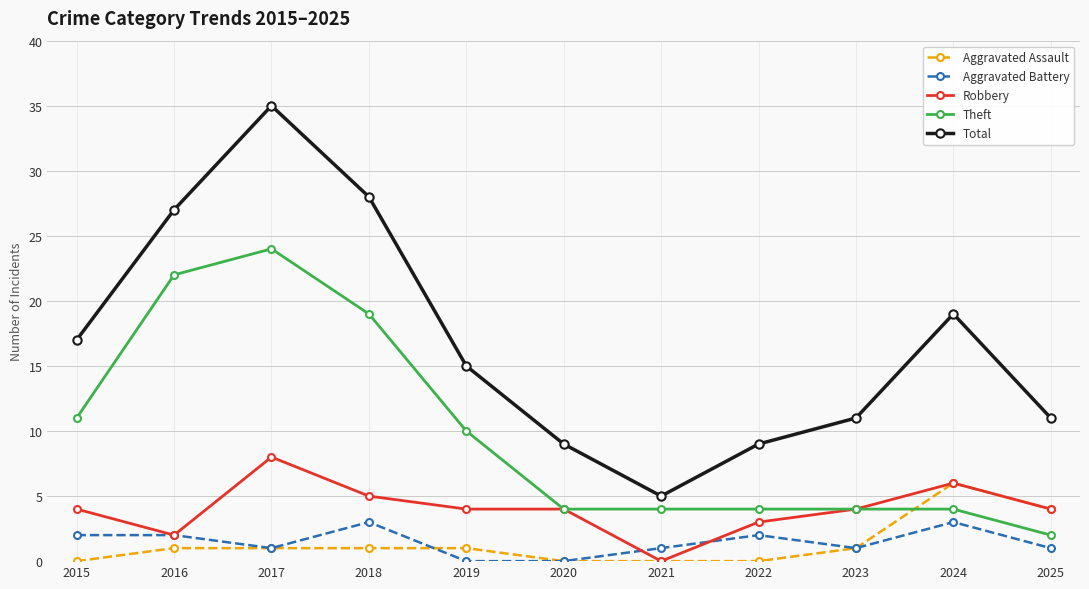

Rank the series by their maximum value, from lowest to highest.

Aggravated Battery, Aggravated Assault, Robbery, Theft, Total